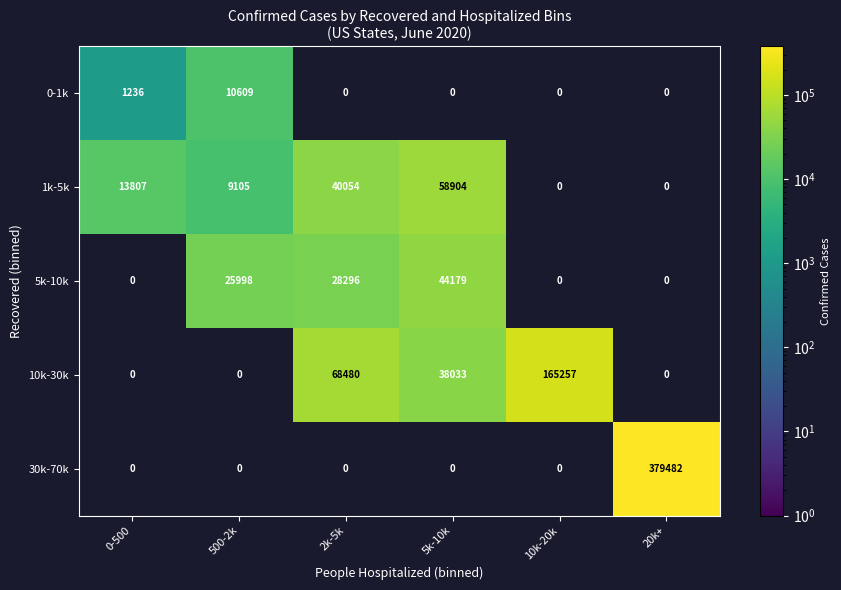

Which category has the lowest value across all series?

0-500